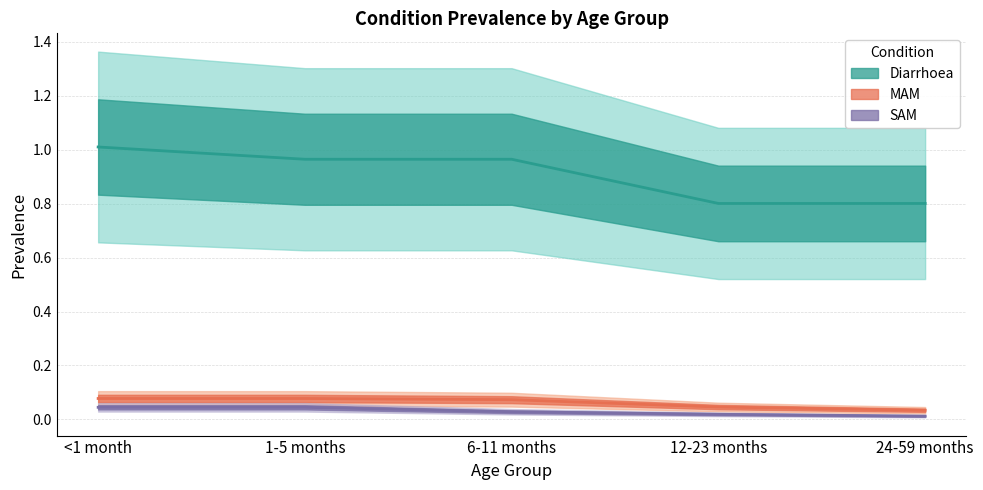

What is the maximum value for MAM?

0.1